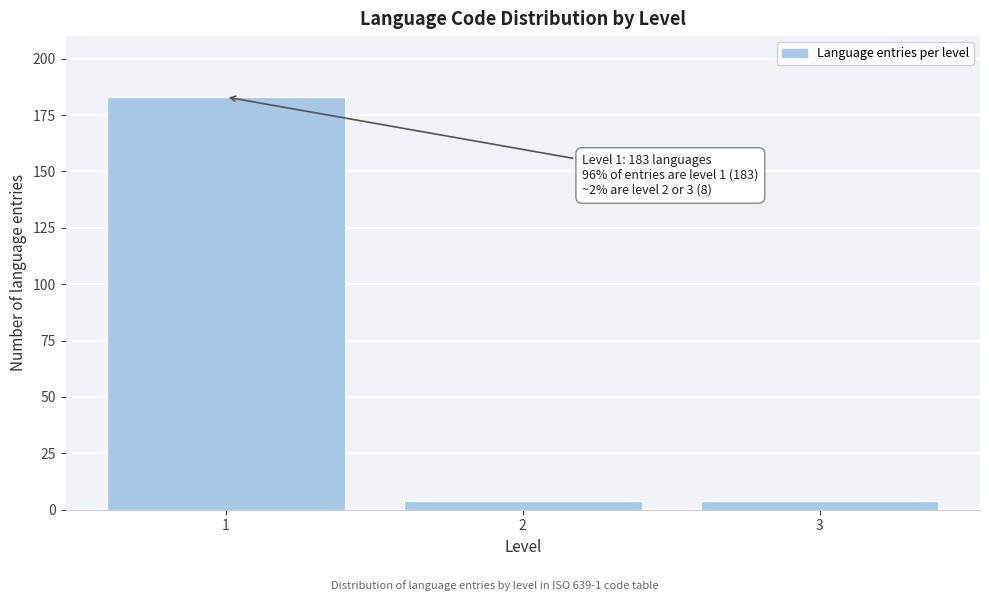

Reading right to left, transcribe all the data shown in this chart.

3=4	2=4	1=183